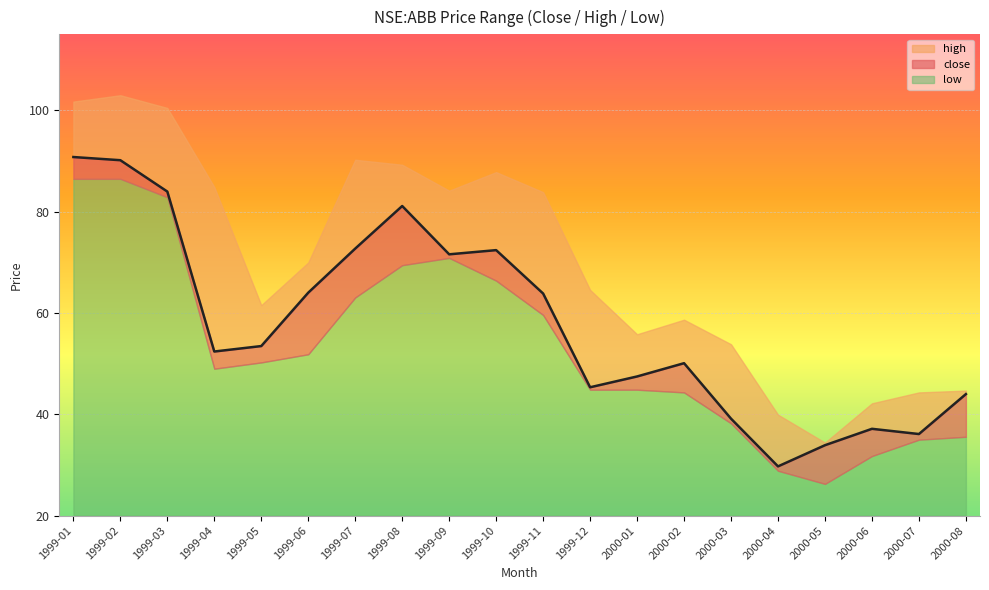

True or false: high and close cross at least once.

False